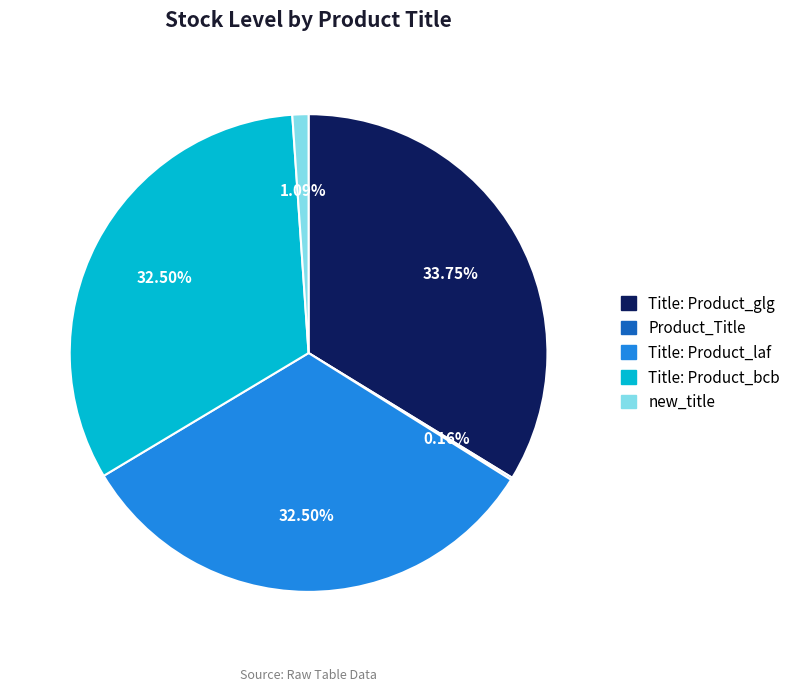

Do Title: Product_bcb and new_title together represent more than half of the pie?

No